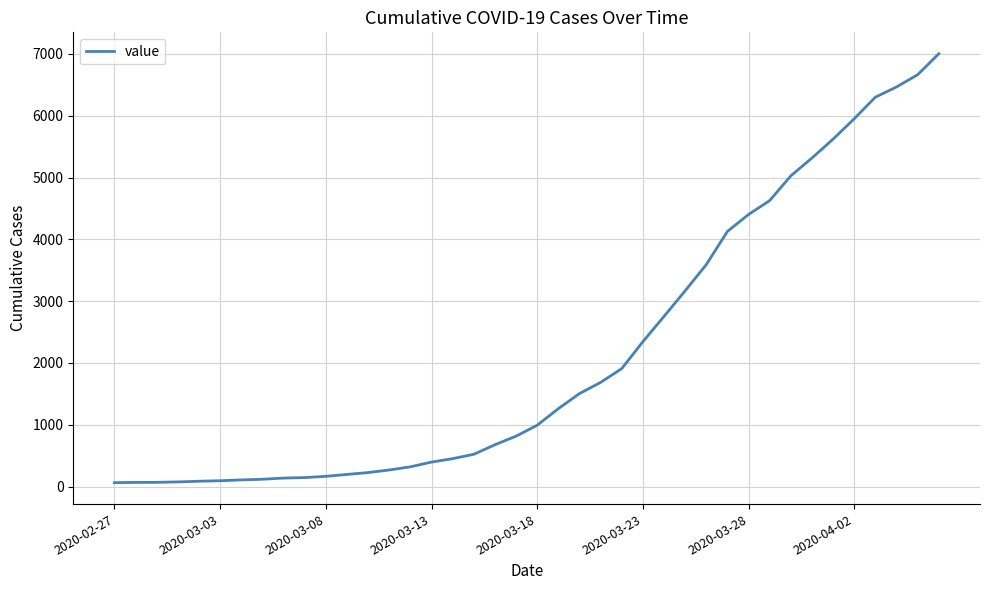

How many series are shown in this chart?

1